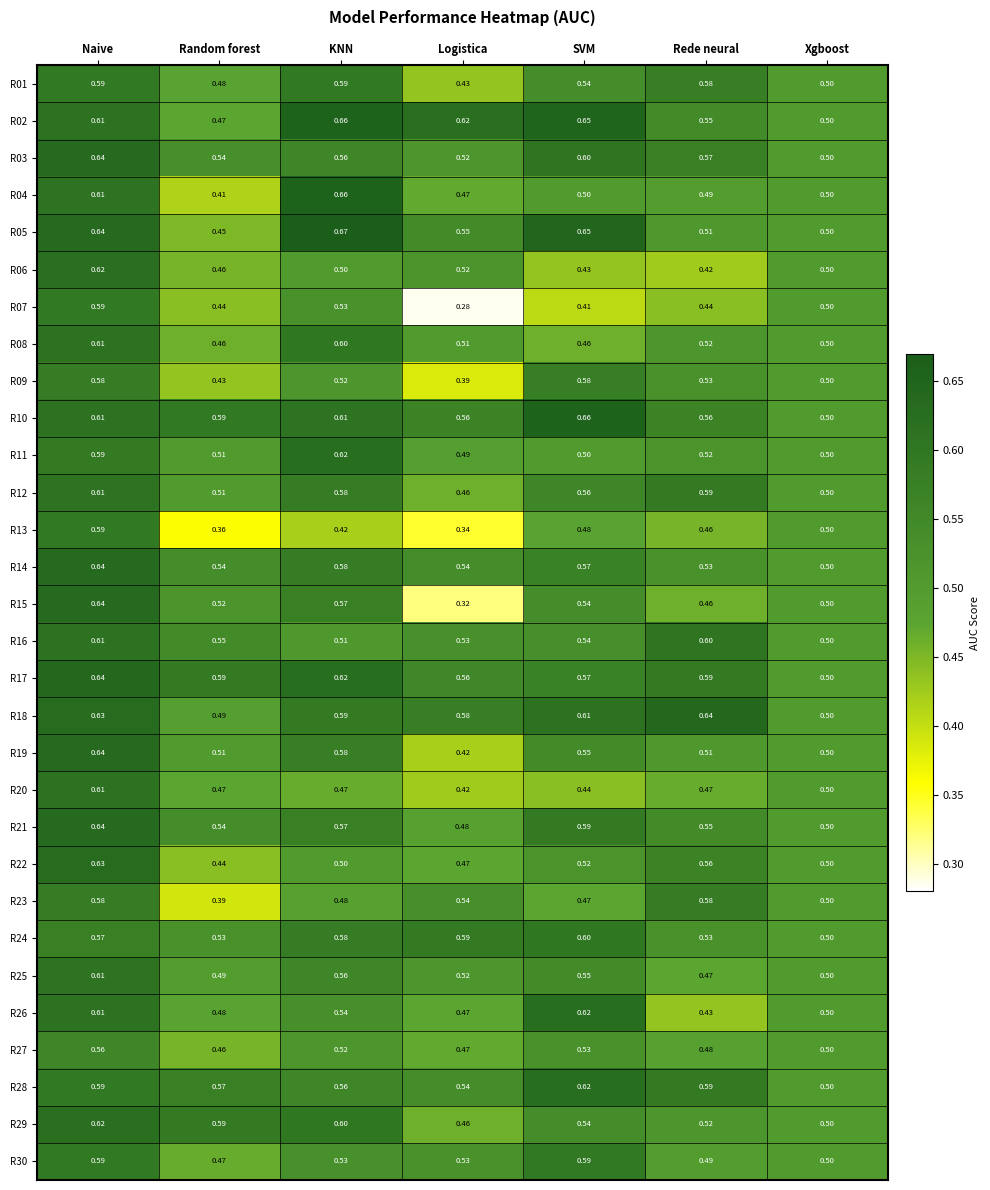

Rank the categories by R05 value from highest to lowest.

KNN, SVM, Naive, Logistica, Rede neural, Xgboost, Random forest